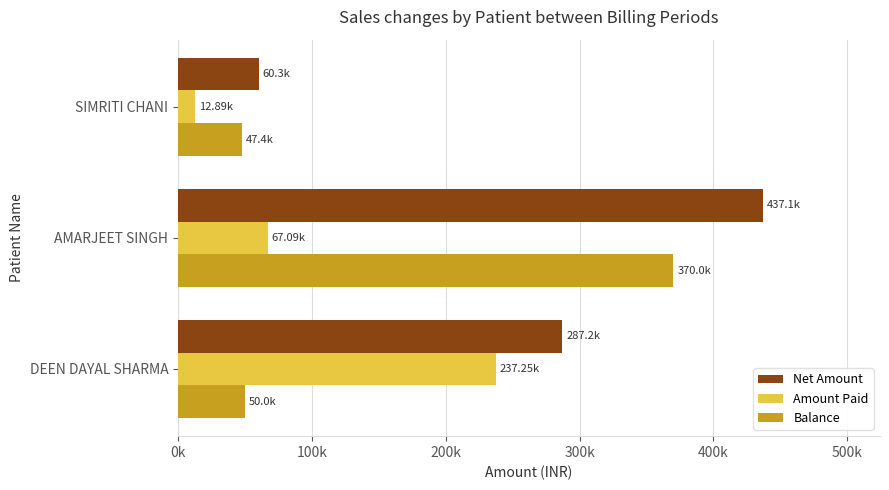

Which category has the highest value in the Net Amount series?

AMARJEET SINGH